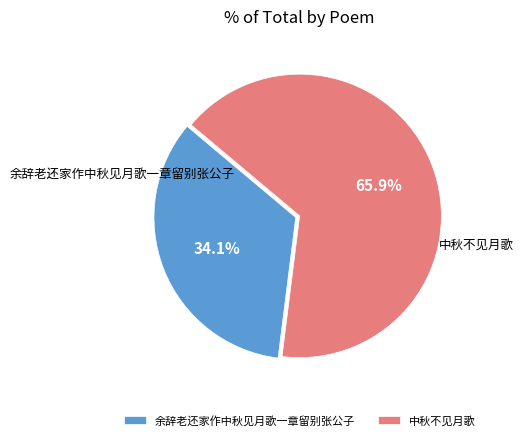

Is the sum of 余辞老还家作中秋见月歌一章留别张公子 and 中秋不见月歌 greater than half?

Yes